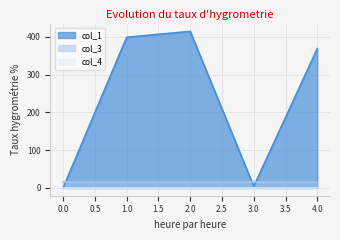

What is the maximum value shown in the chart?

414.6